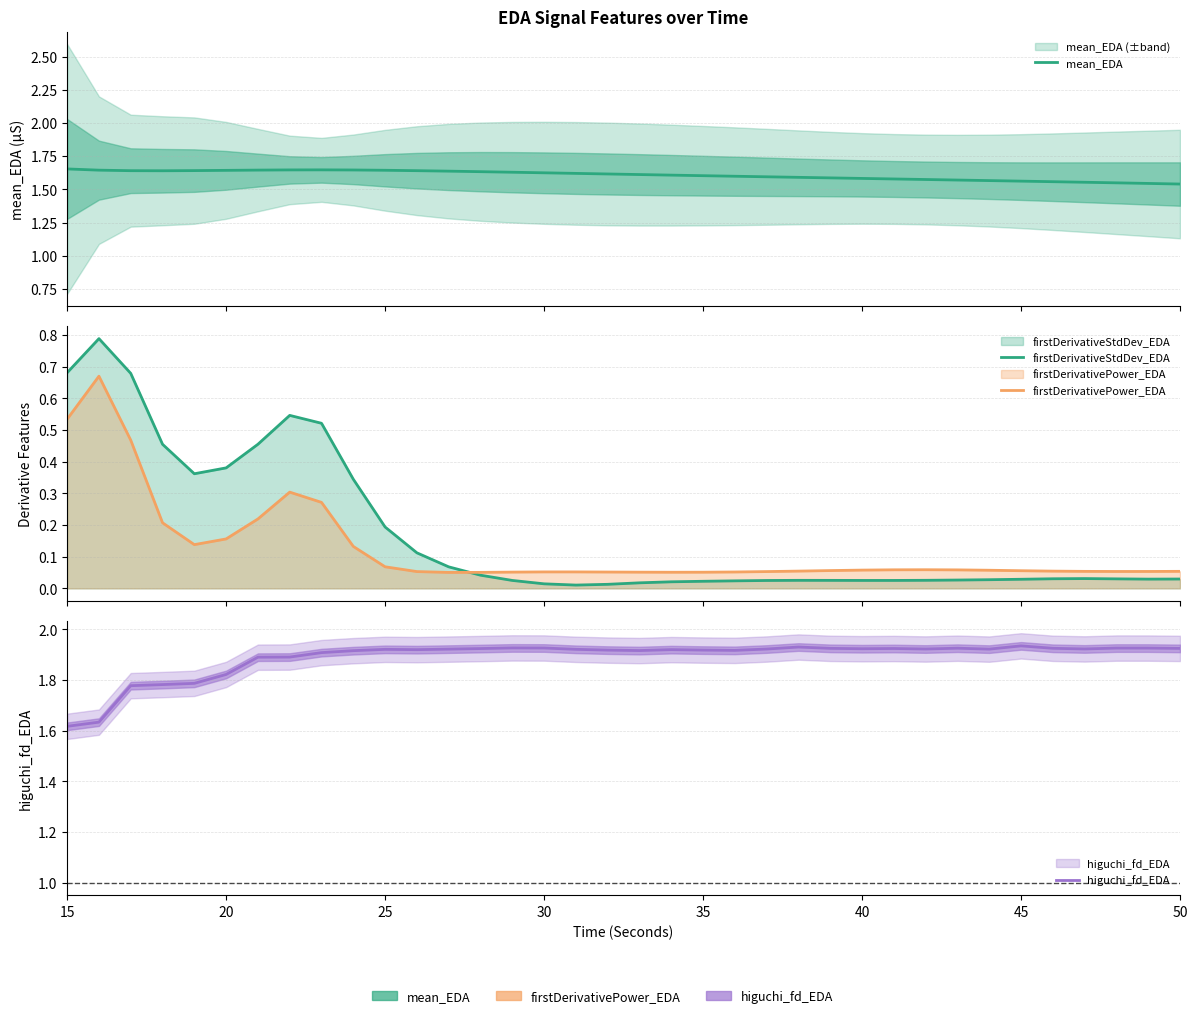

How many times do firstDerivativeStdDev_EDA and firstDerivativePower_EDA cross each other?

1